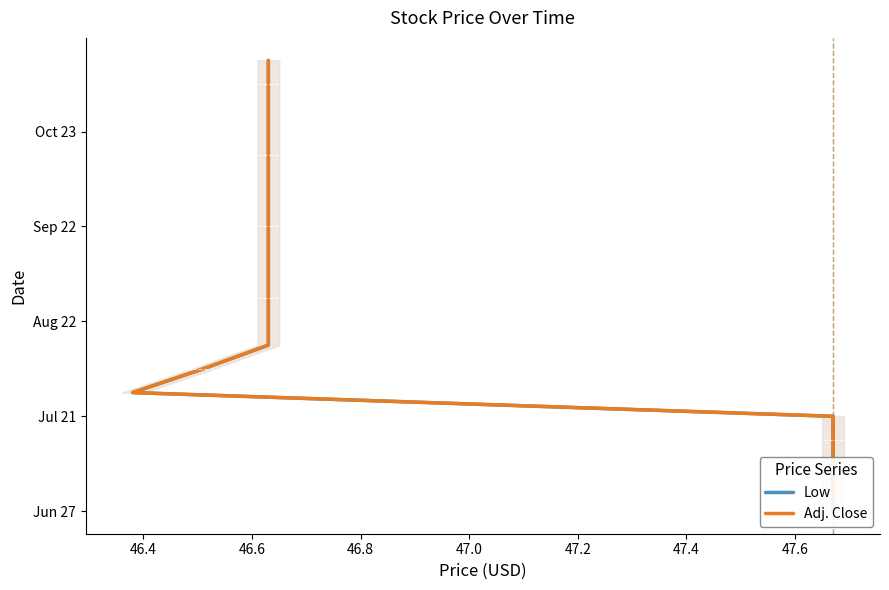

How many lines are shown in the chart?

2